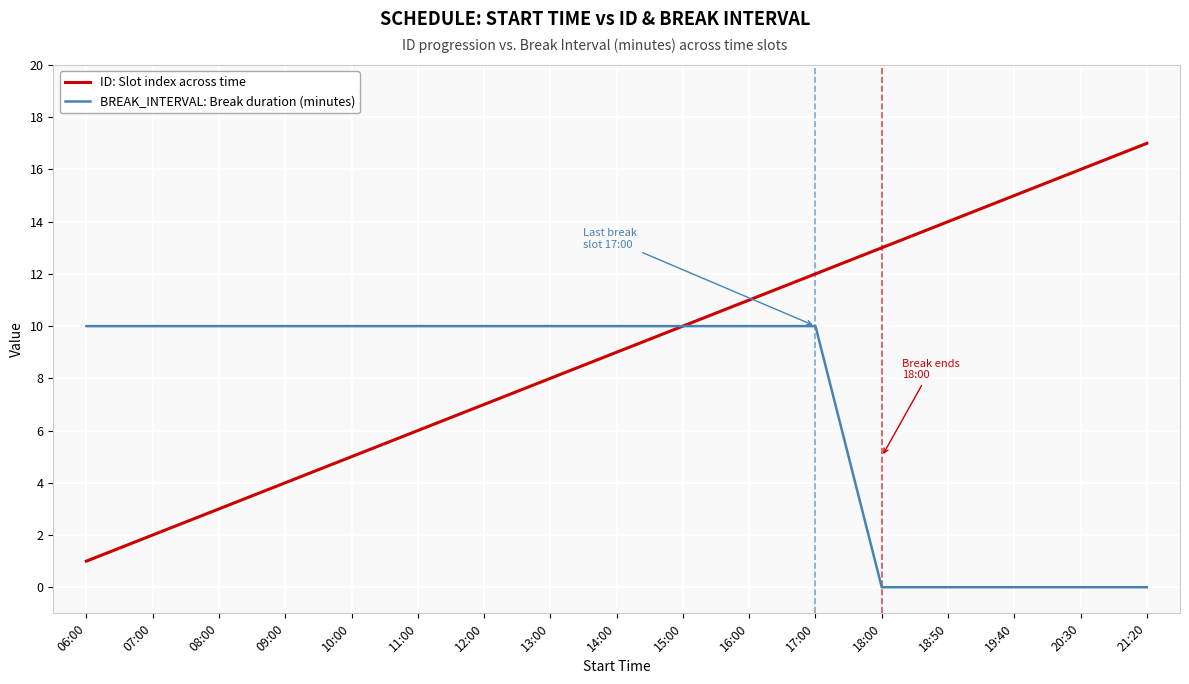

True or false: ID: Slot index across time has a value of 6 at 11:00.

True